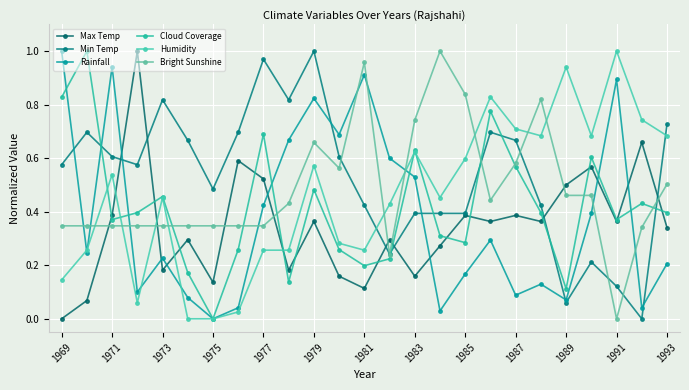

How many lines are shown in the chart?

6